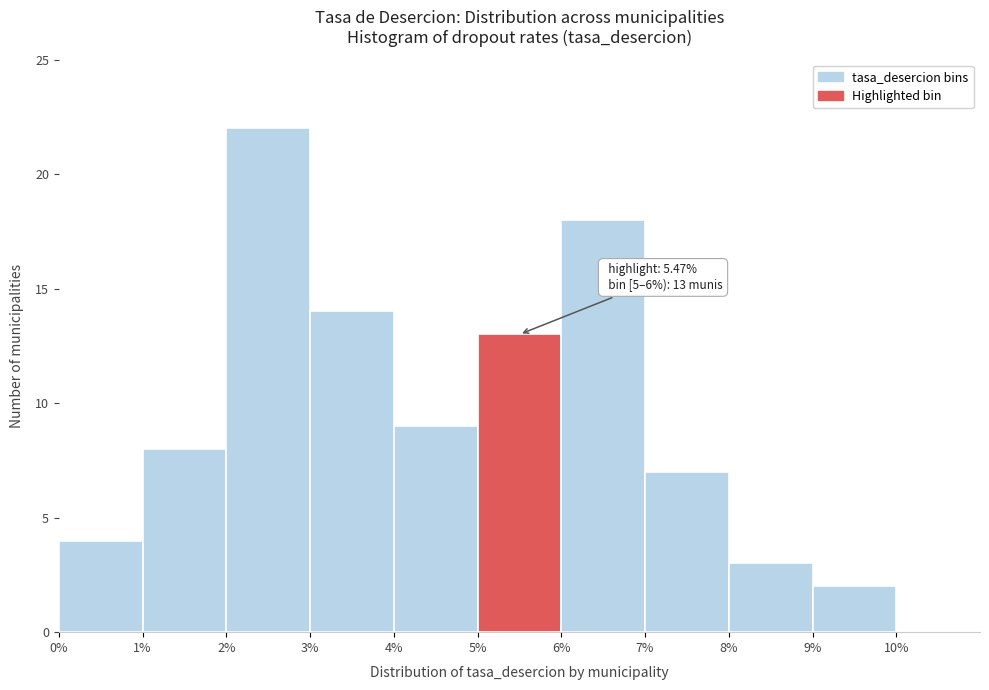

Over which range of the x-axis is the bar tallest?

2% to 3%